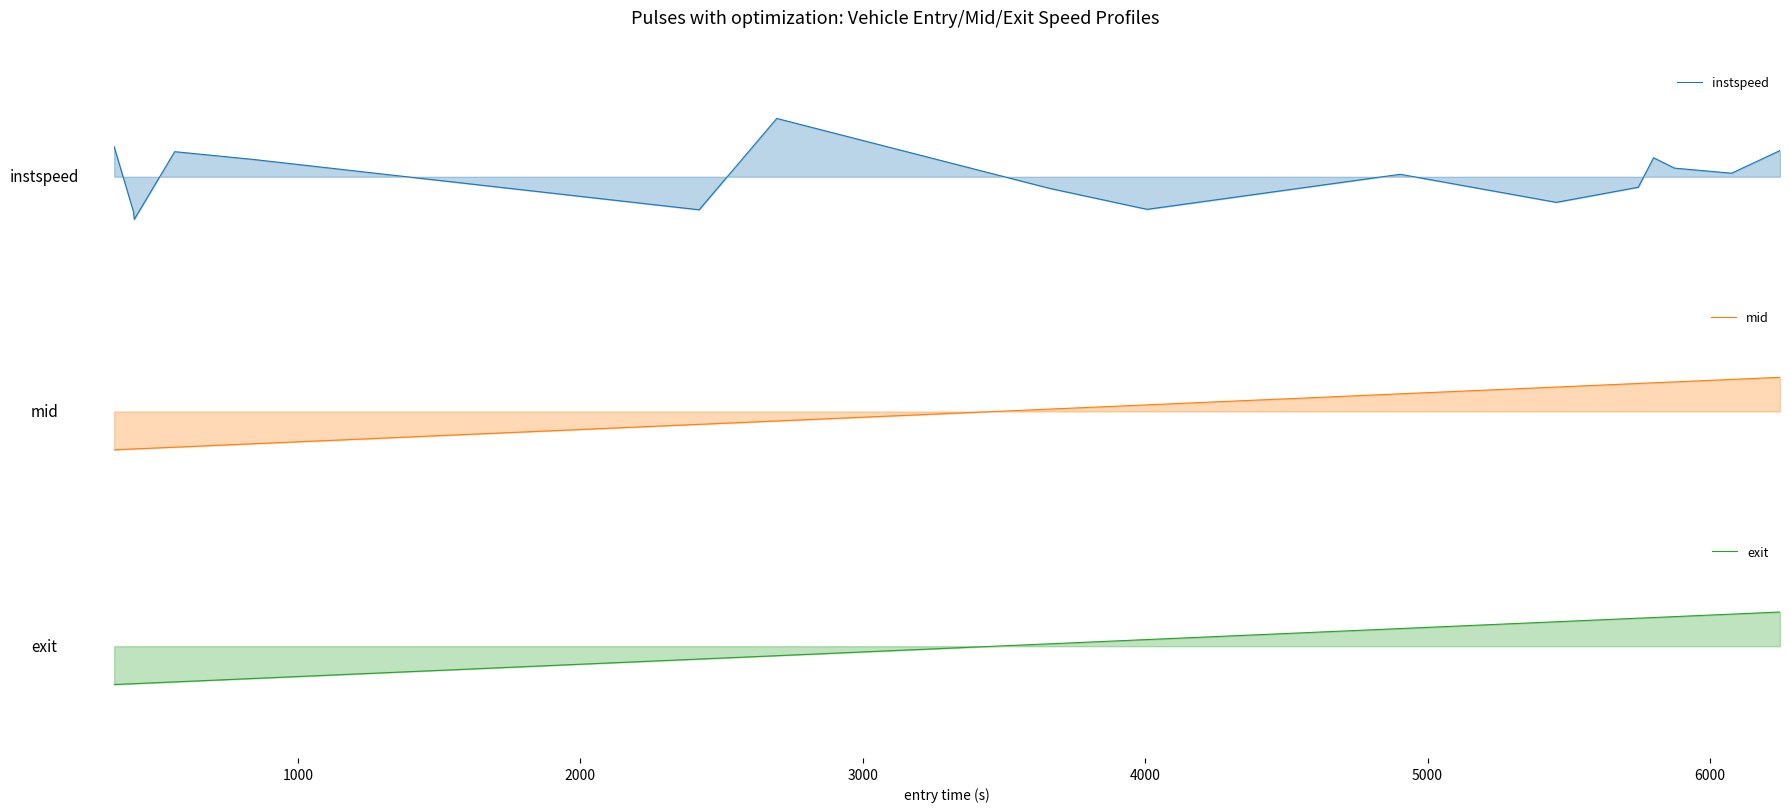

Does the chart have visible grid lines?

No